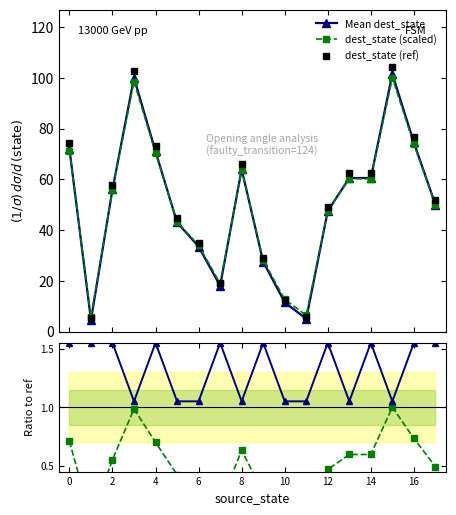

At which category is the sum across all series the highest?

15